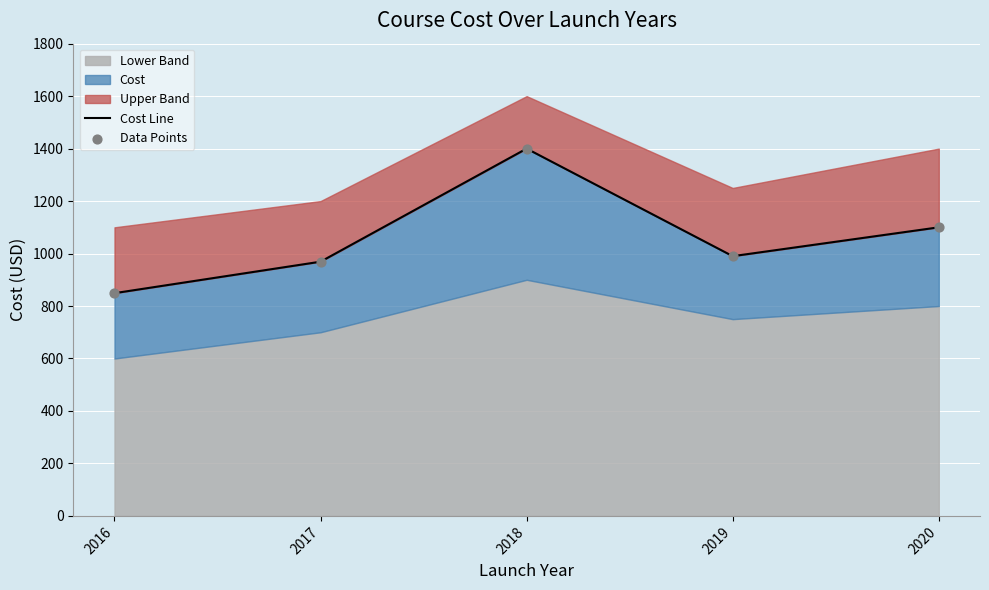

At which category is the sum across all series the highest?

2018